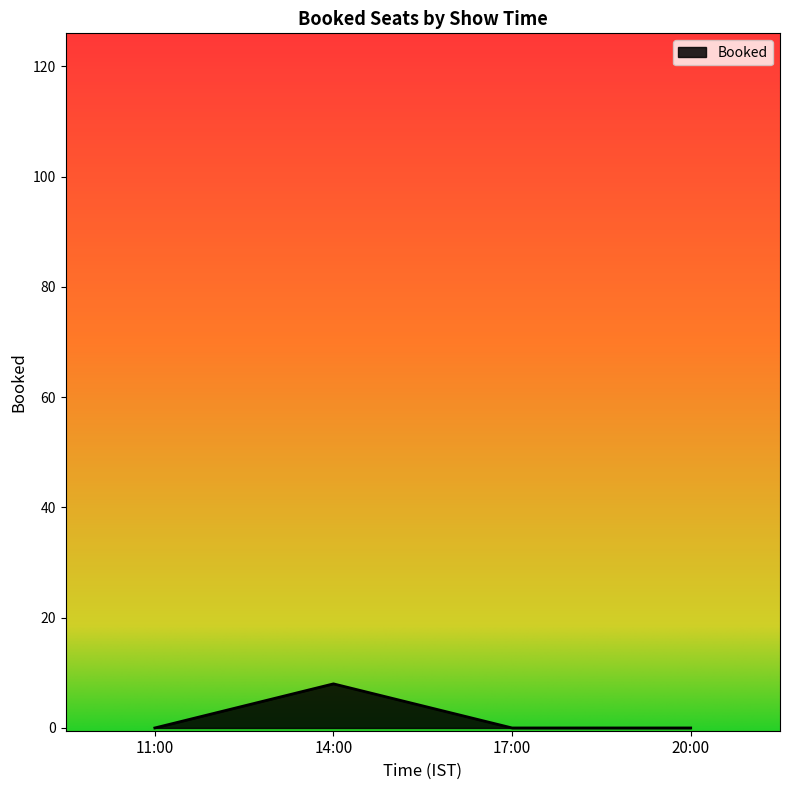

True or false: the data has more than 0 interior local peaks.

True